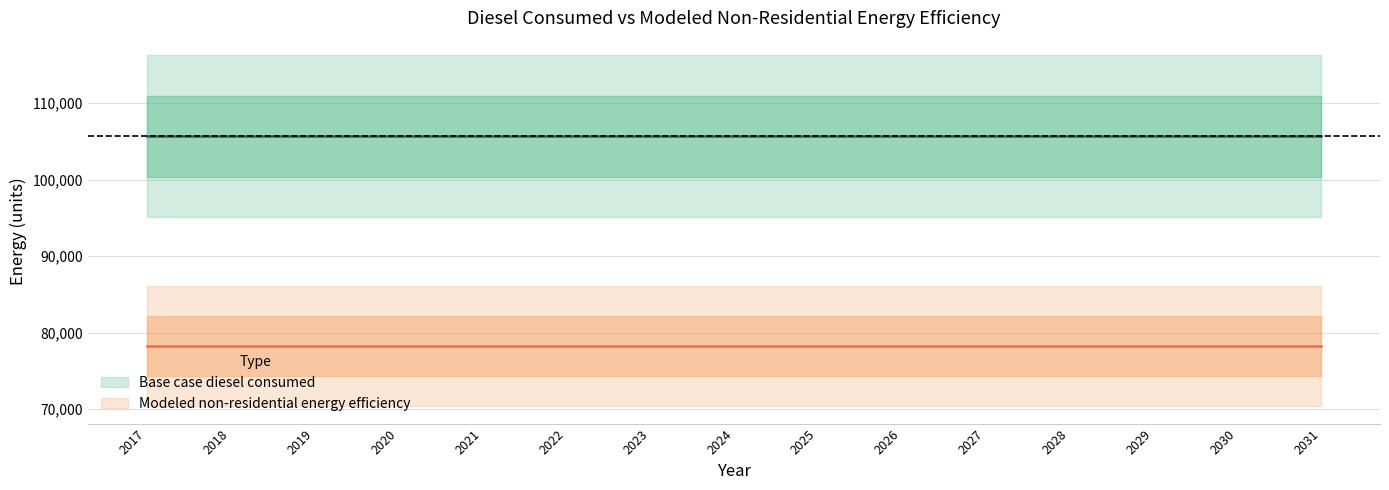

Between 2019 and 2020, which series saw the biggest shift?

Base case diesel consumed